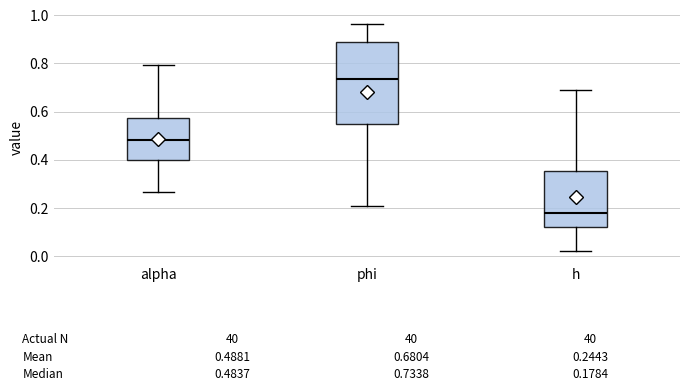

Which box is the tallest, from its lower edge to its upper edge?

phi